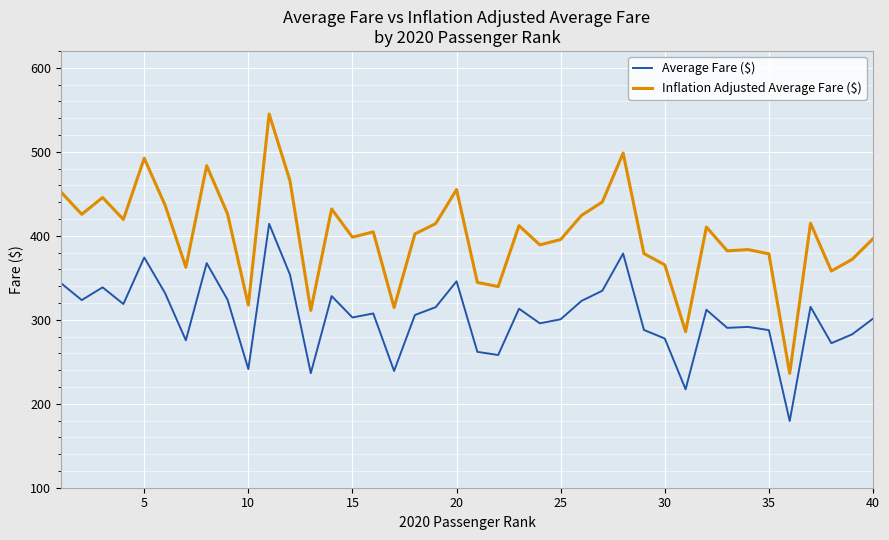

What is the maximum value for Average Fare ($)?

414.1